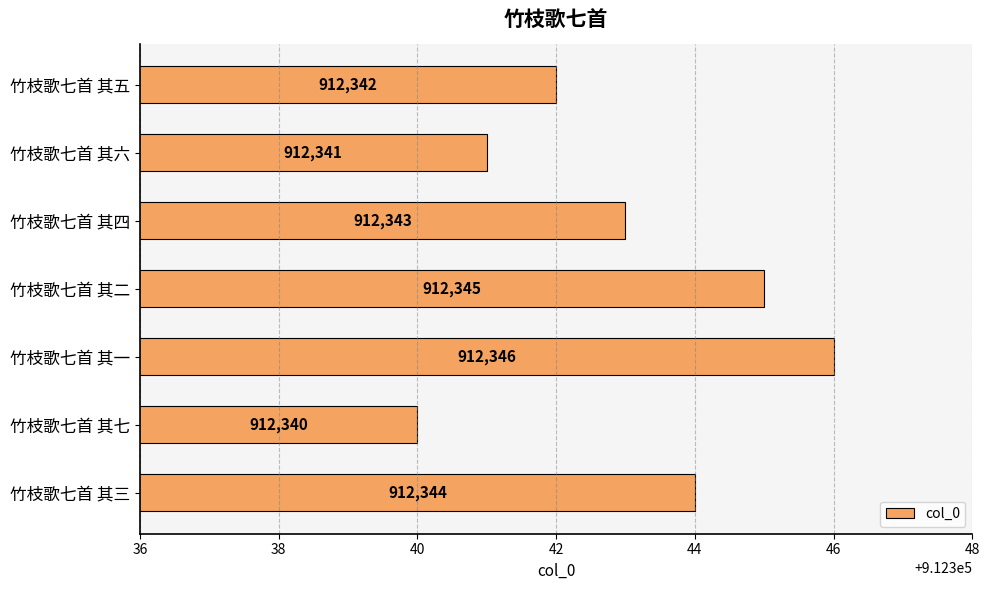

How many bars are there in total?

7